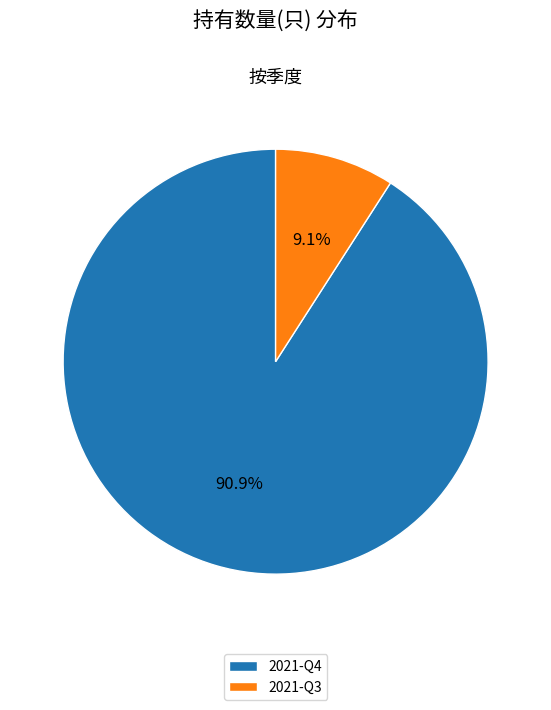

Which category accounts for the majority?

2021-Q4